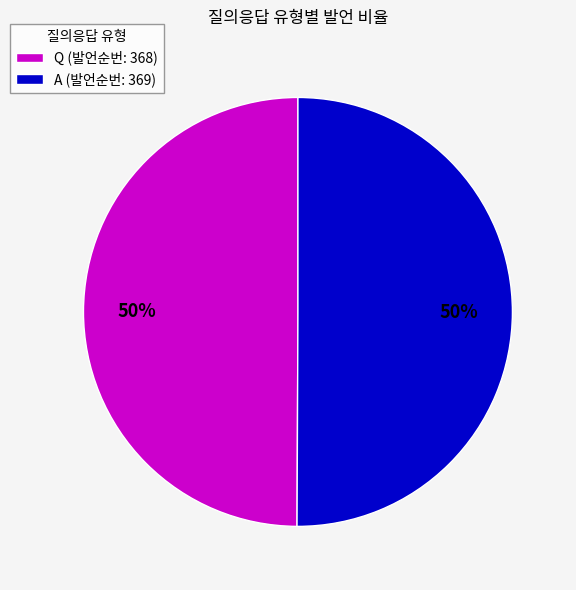

To the nearest percent, what is the combined percentage of Q (발언순번: 368) and A (발언순번: 369)?

100%